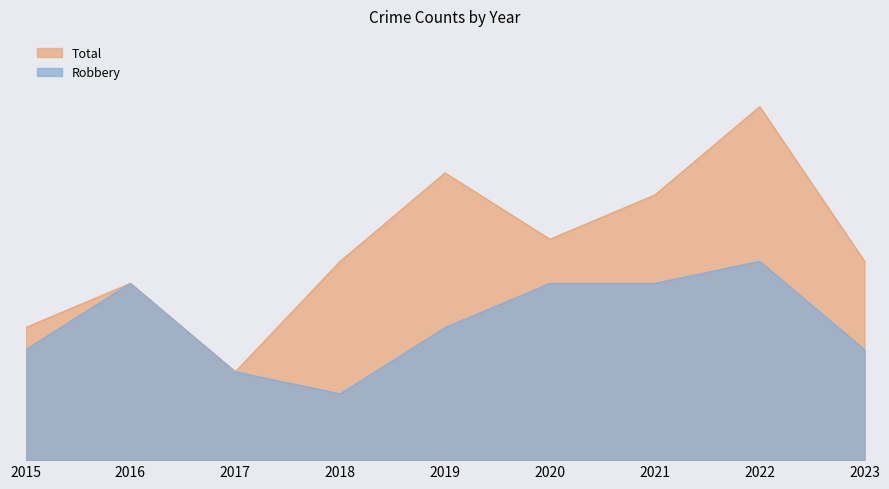

True or false: Robbery has a value of 8 at 2016.

True